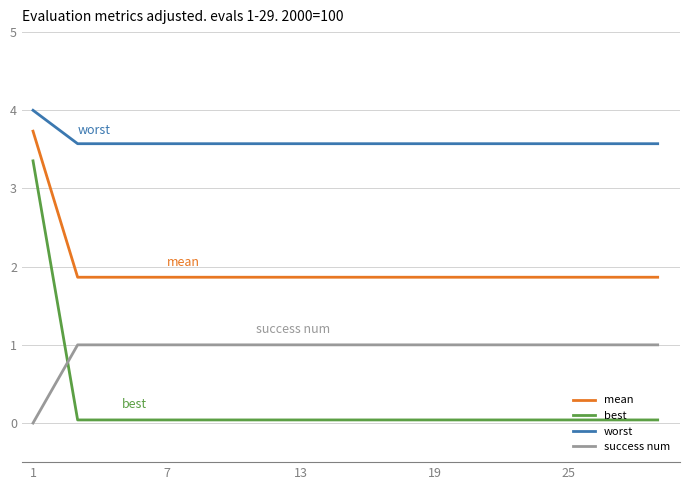

What is the greatest value displayed?

4.0